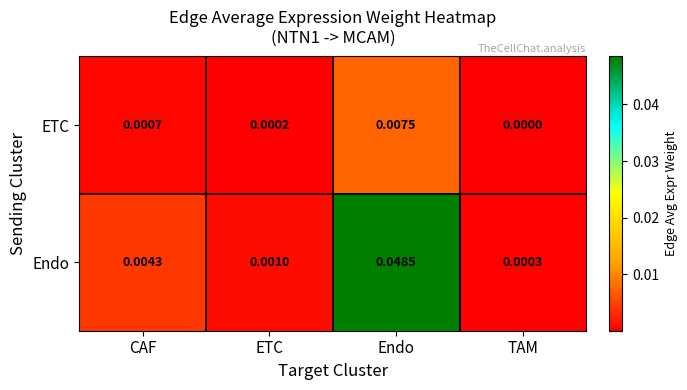

How many categories are shown in the chart?

4